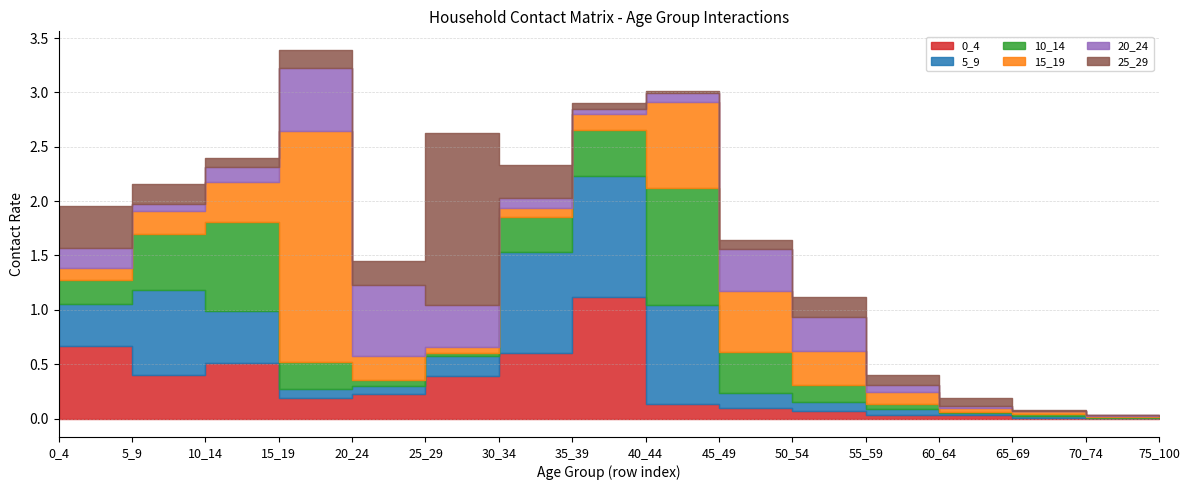

How many interior local peaks does the 5_9 series have?

2